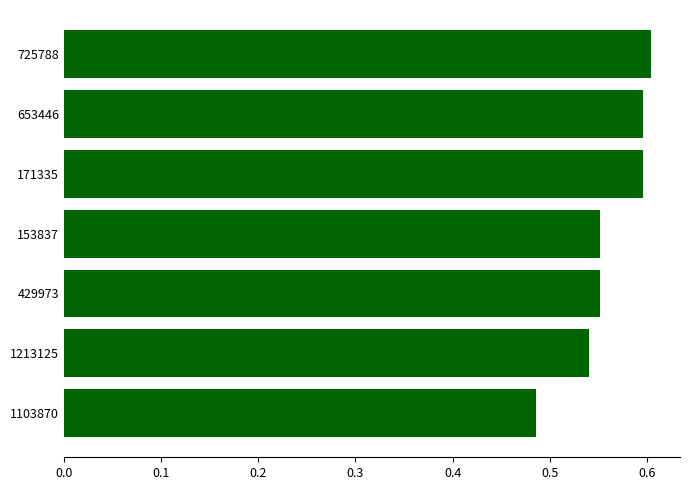

Which label corresponds to the largest value in the chart?

725788